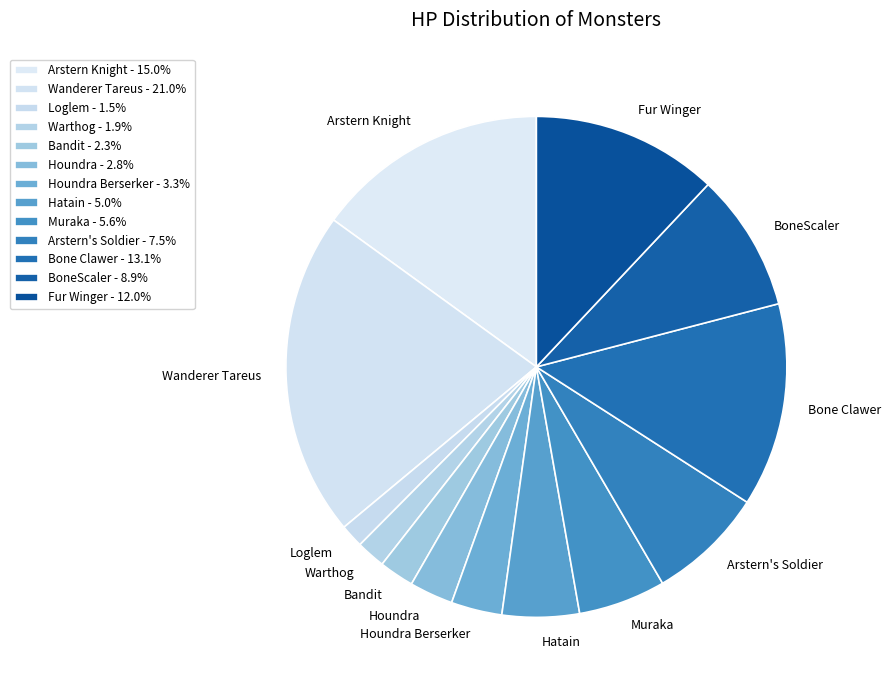

What is the ratio of the value at Arstern Knight to the value at Muraka?

2.7